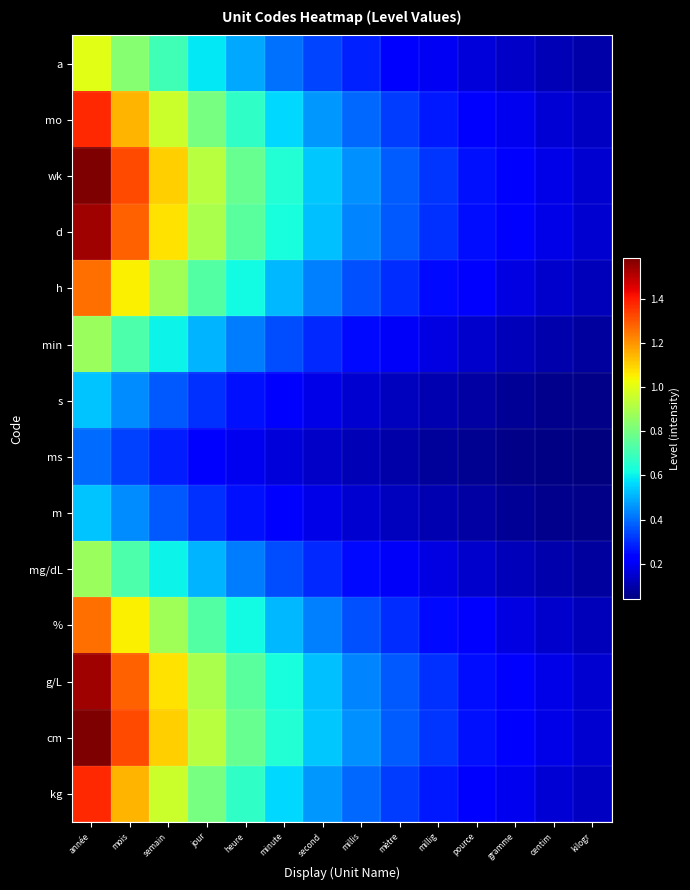

At mois, list the series in order from largest to smallest.

wk, cm, d, g/L, mo, kg, h, %, a, min, mg/dL, s, m, ms